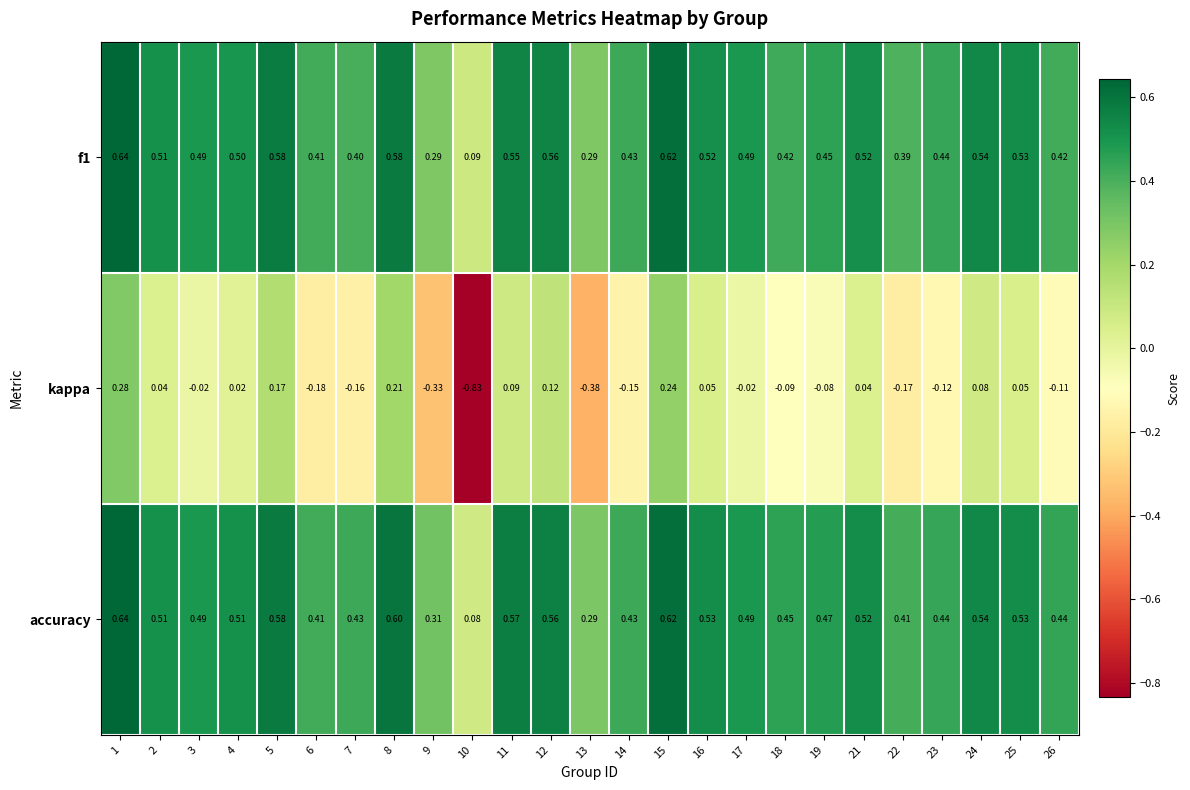

Between 6 and 11, which series saw the biggest shift?

kappa